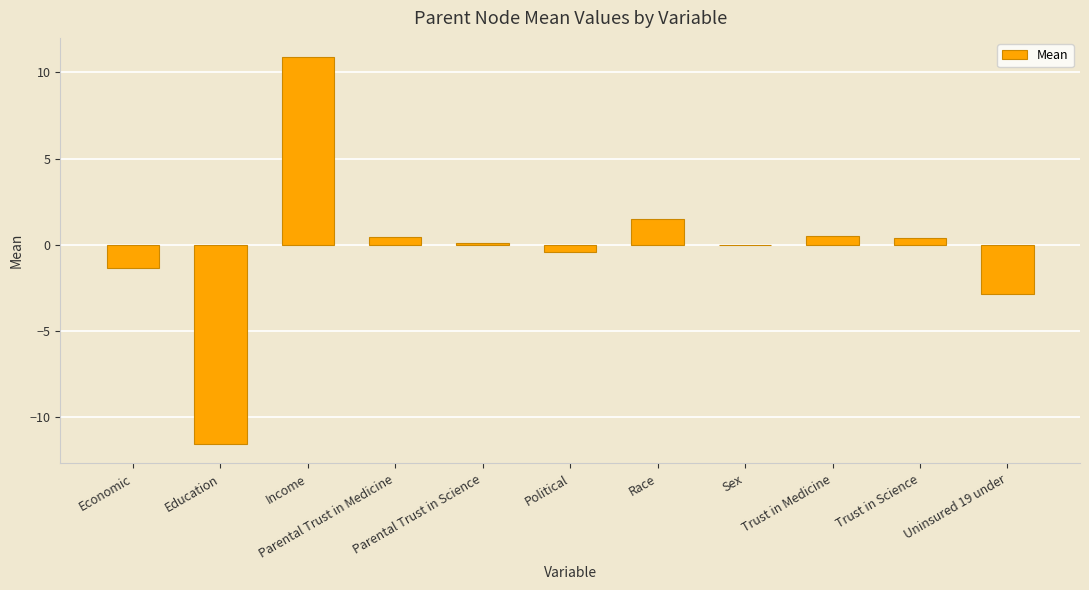

What is the sum of the values at Political and Economic?

-1.7